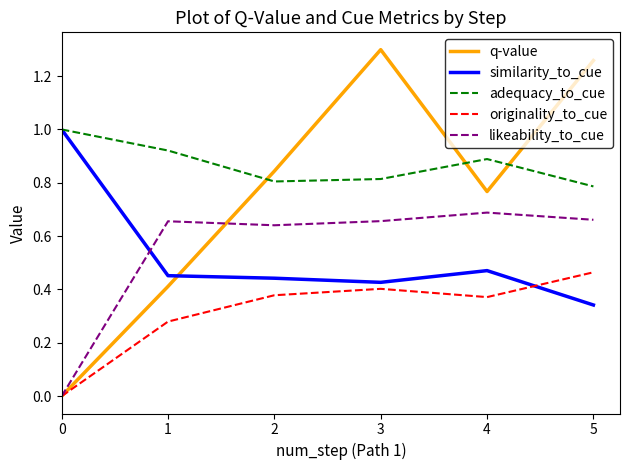

Is it true that originality_to_cue equals 0.4 at 4?

True